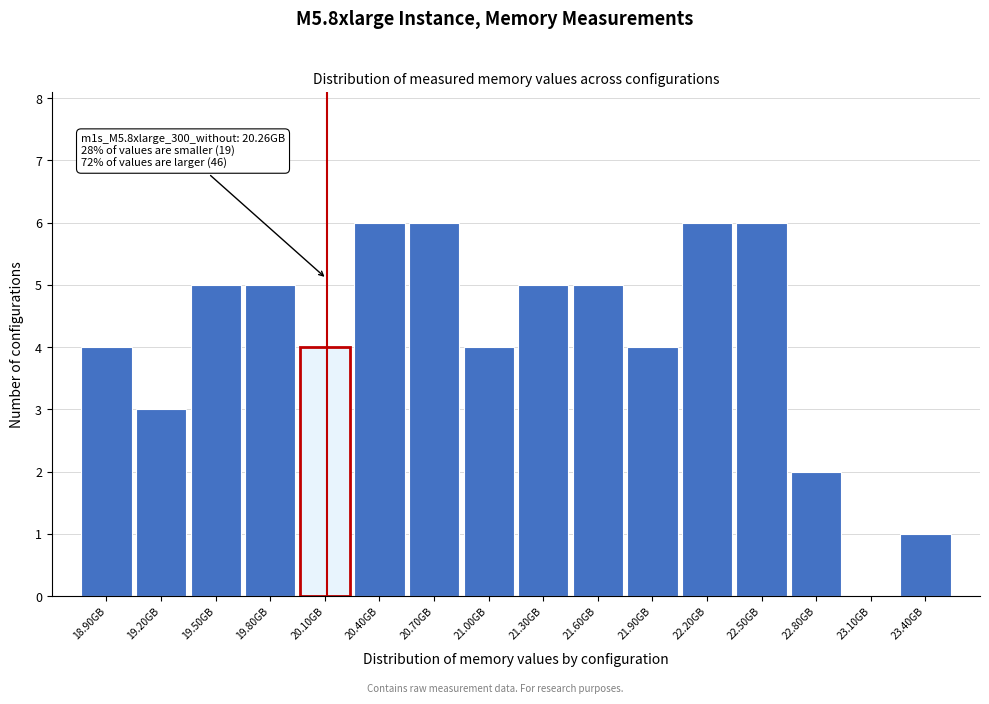

Reading right to left, extract all data points from this chart.

23.40GB=1	23.10GB=0	22.80GB=2	22.50GB=6	22.20GB=6	21.90GB=4	21.60GB=5	21.30GB=5	21.00GB=4	20.70GB=6	20.40GB=6	20.10GB=4	19.80GB=5	19.50GB=5	19.20GB=3	18.90GB=4